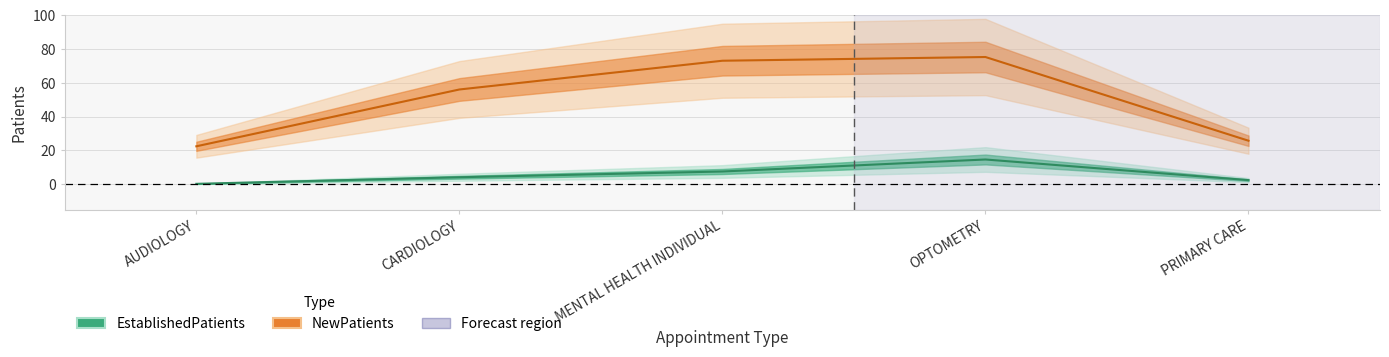

At how many categories does at least one series exceed 48?

3